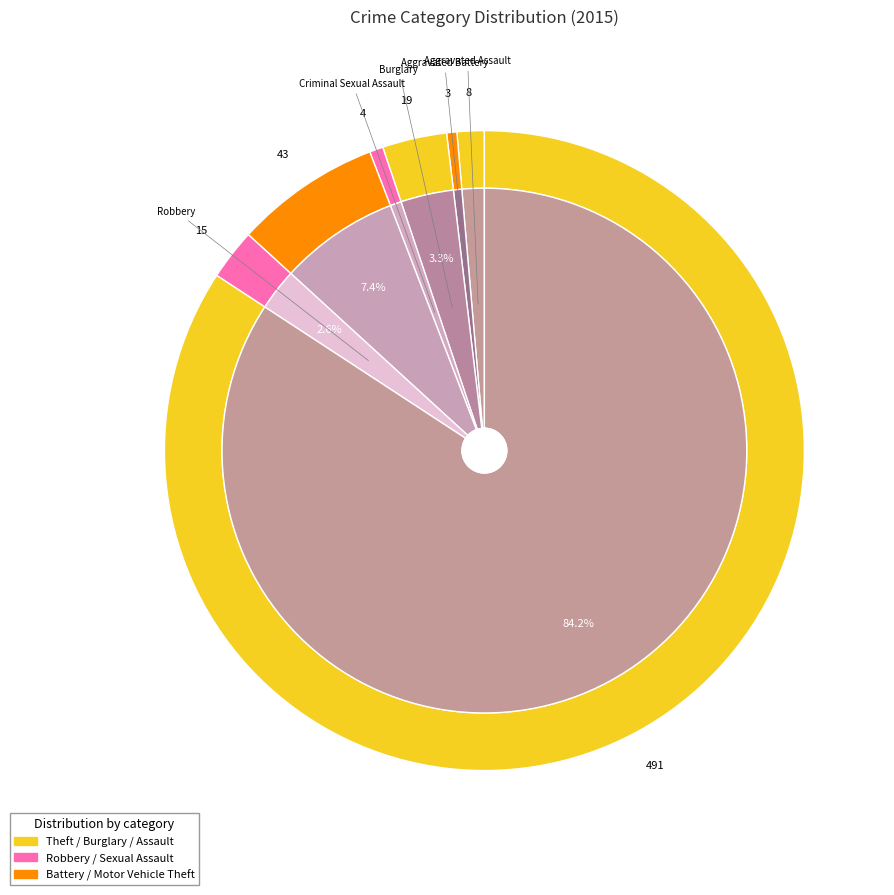

Combined, what portion of the pie is Burglary and Theft?

87.5%